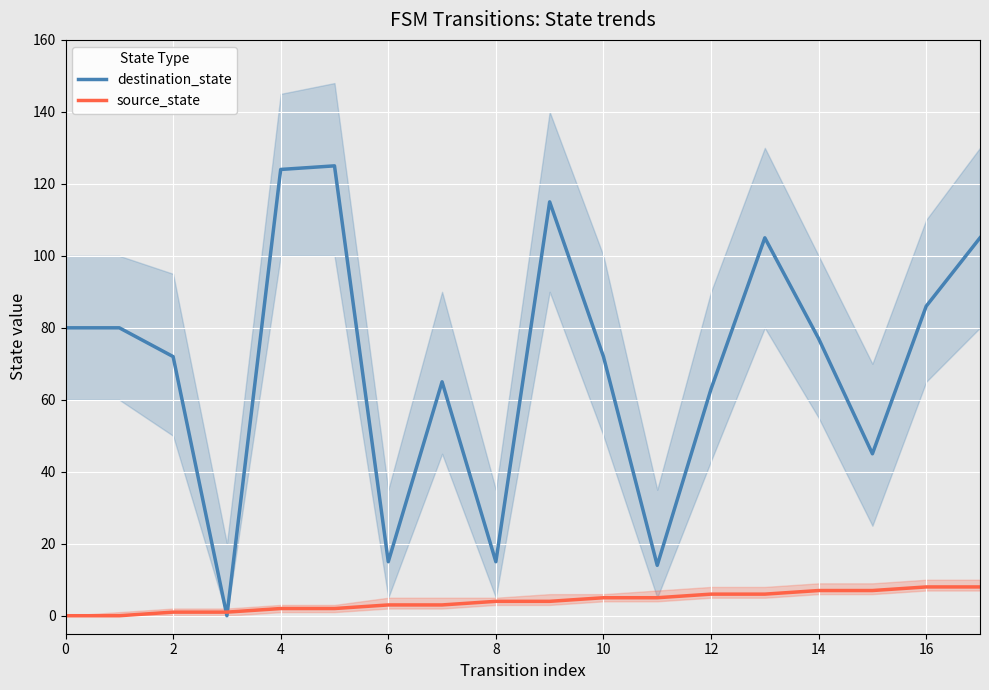

True or false: destination_state has a value of 63 at 12.

True